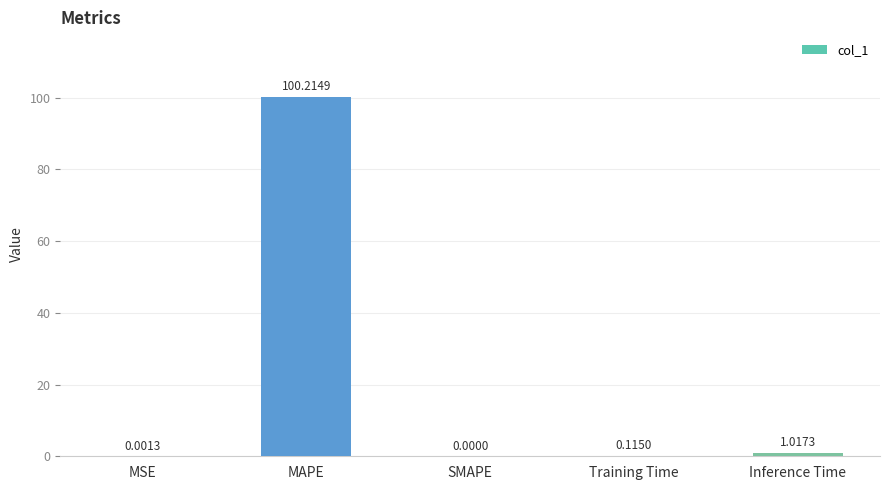

What is the sum of all values?

101.3